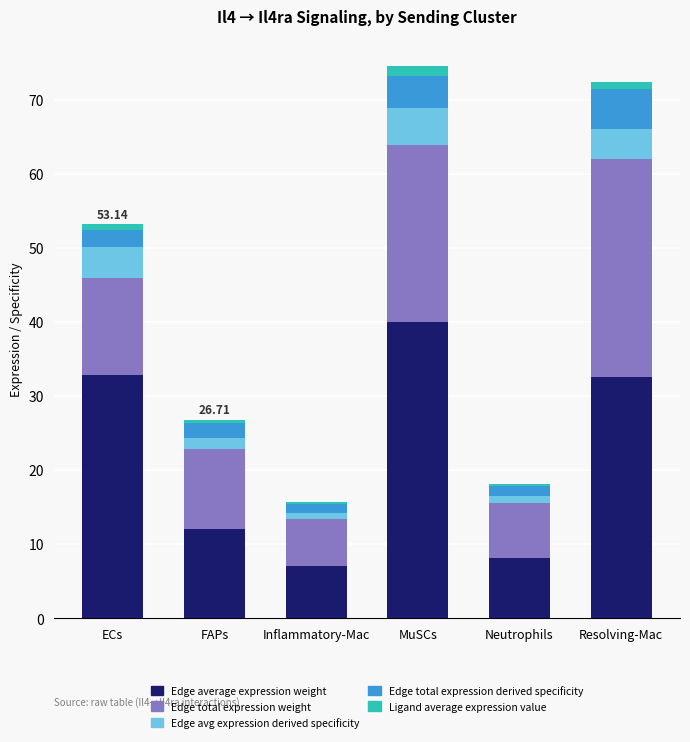

How many distinct data groups are displayed?

5